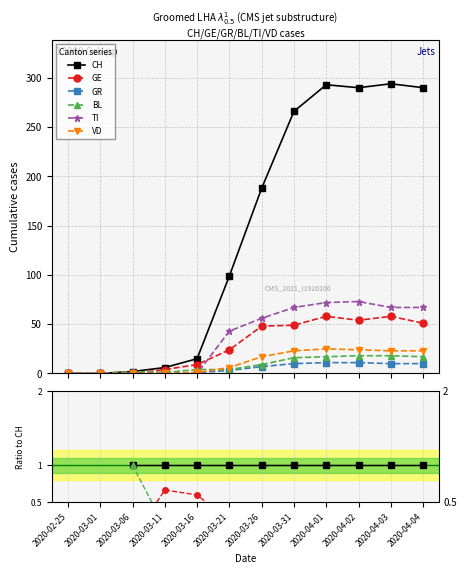

After their last crossing, which series has the higher values: BL or TI?

TI